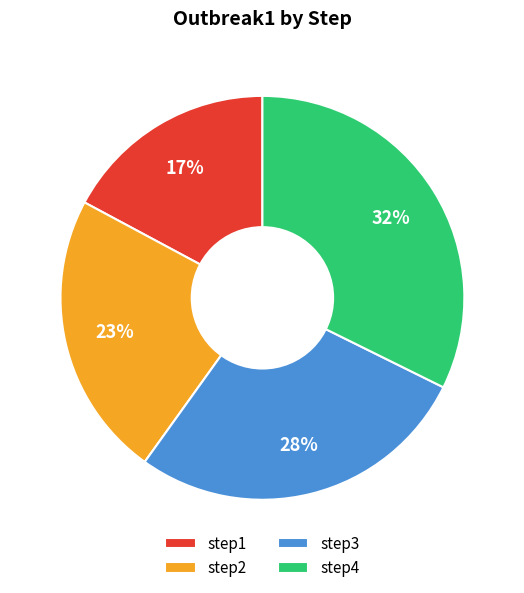

To the nearest percent, what is the combined percentage of step1 and step2?

40%